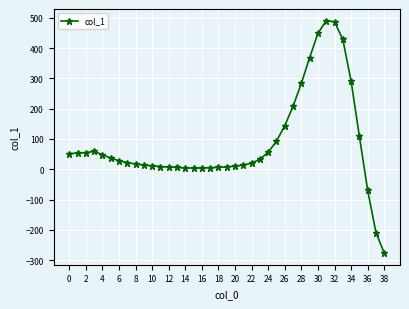

True or false: the data has more than 0 interior local peaks.

True